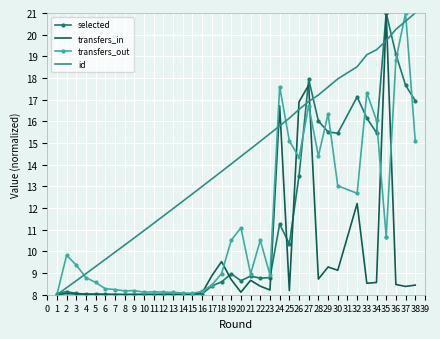

What is the spread (max minus min) of values at 18?

5.1